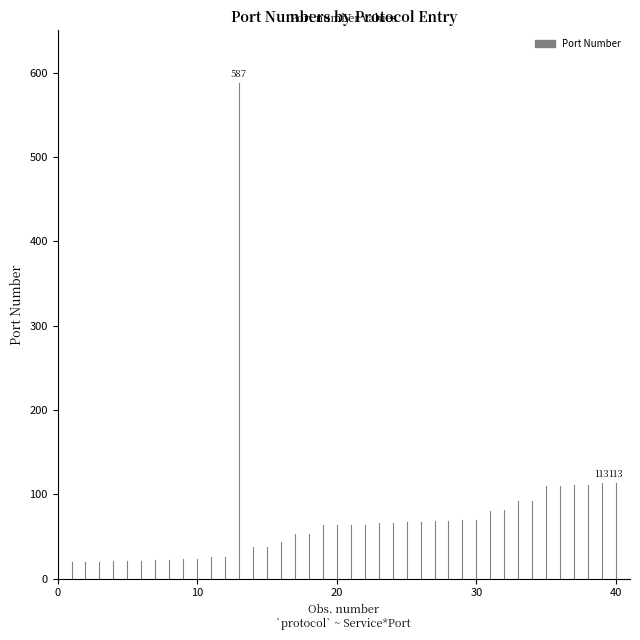

How many values are between 0 and 20?

2